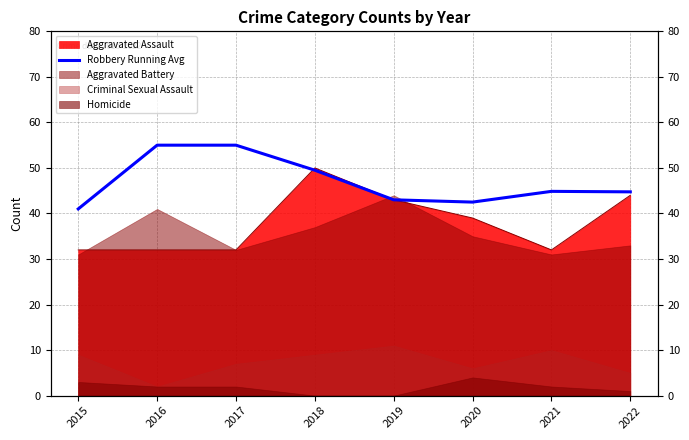

What is the ratio of the value at 2019 to the value at 2018?

0.9